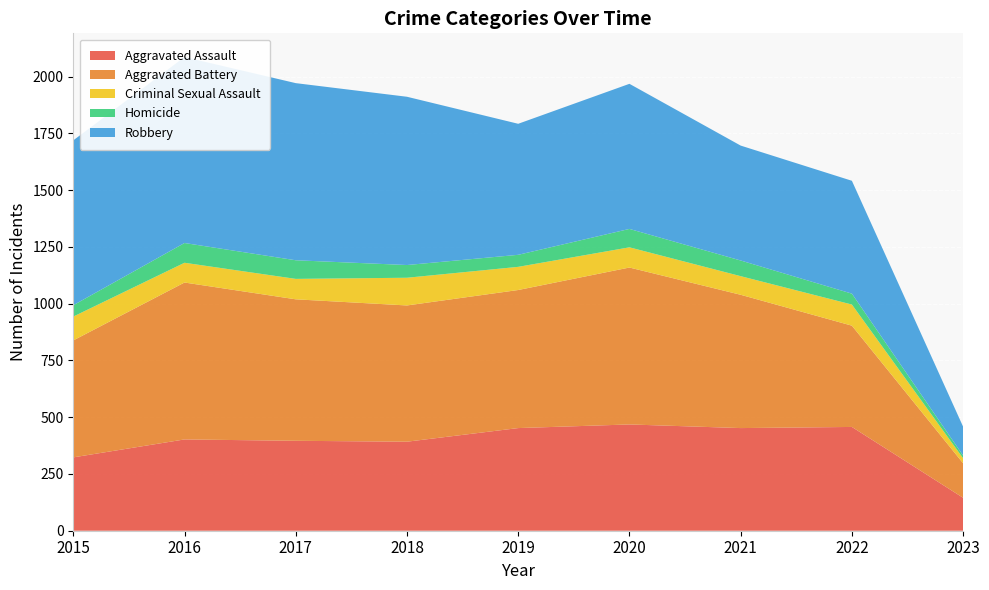

Reading left to right, transcribe all the data shown in this chart.

Aggravated Assault: 323	402	396	392	452	468	452	457	145
Aggravated Battery: 515	691	623	600	608	691	587	446	152
Criminal Sexual Assault: 105	87	90	122	102	89	82	93	22
Homicide: 50	87	82	56	53	81	69	48	12
Robbery: 726	819	780	741	577	639	506	497	127